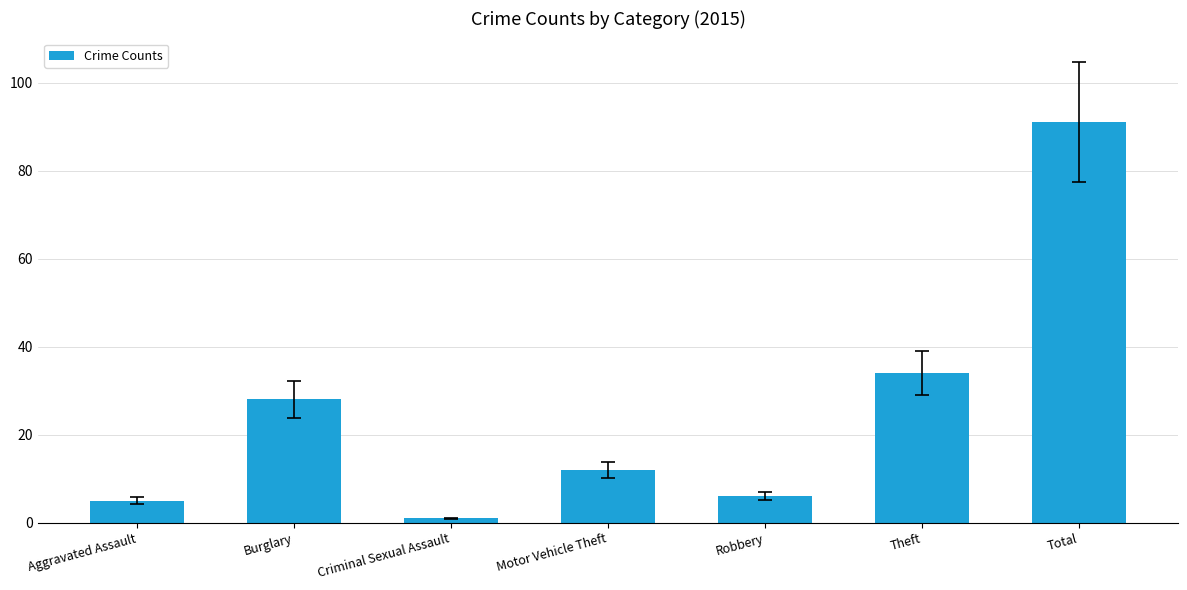

Rank the categories by value from highest to lowest.

Total, Theft, Burglary, Motor Vehicle Theft, Robbery, Aggravated Assault, Criminal Sexual Assault